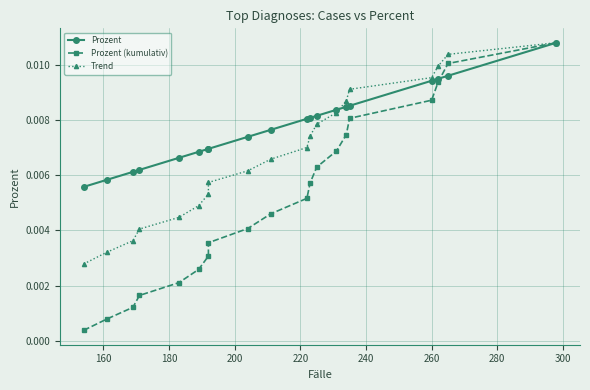

Rank the series by their average value, from lowest to highest.

Prozent (kumulativ), Trend, Prozent